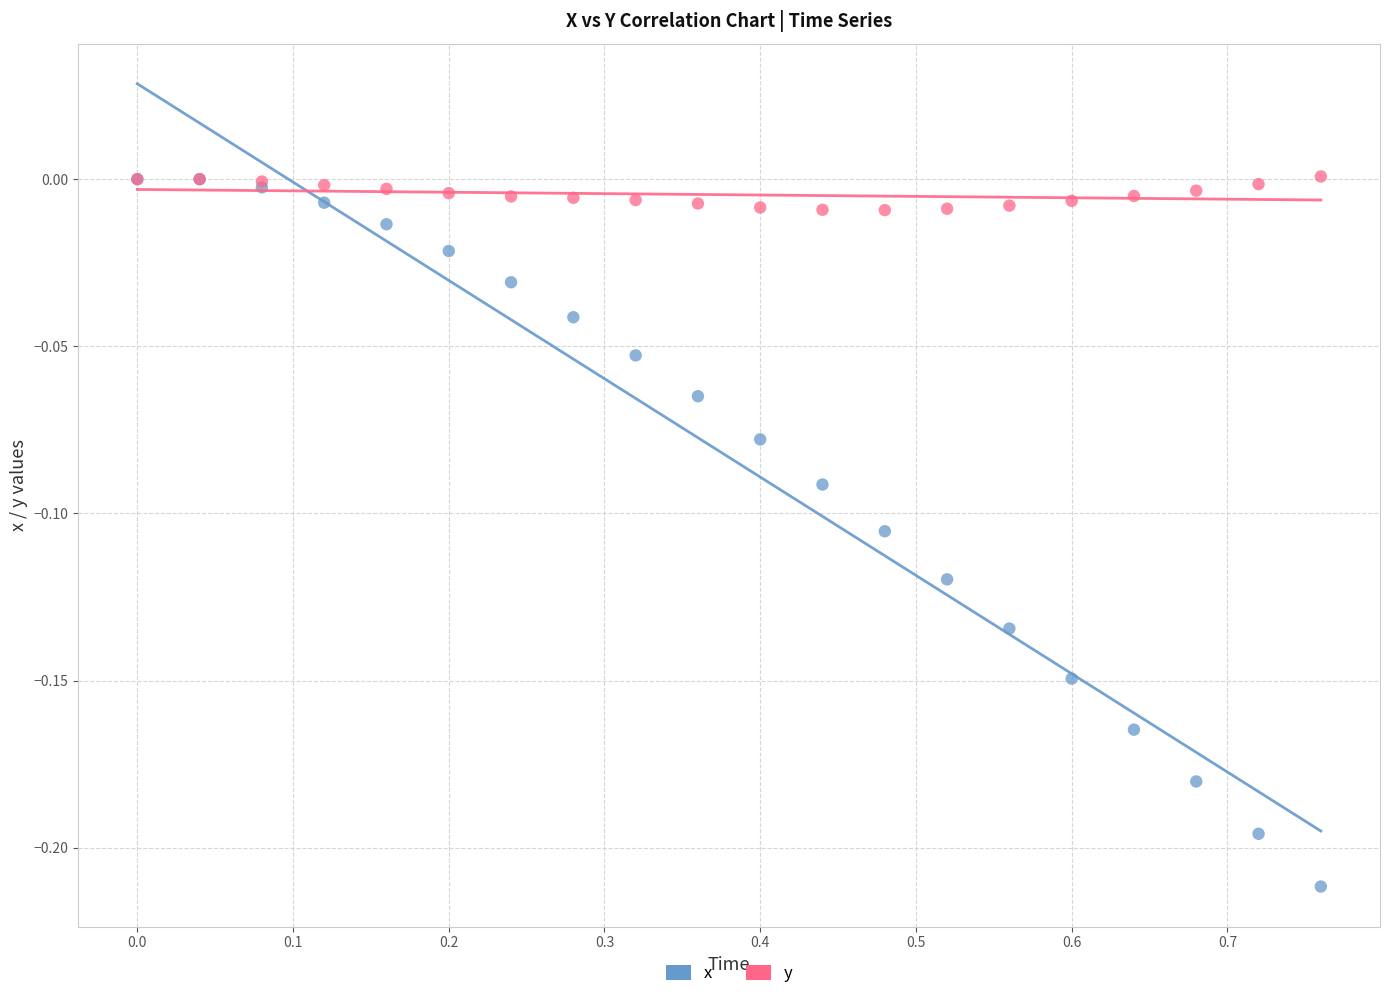

Which series has the widest spread of Y values?

x